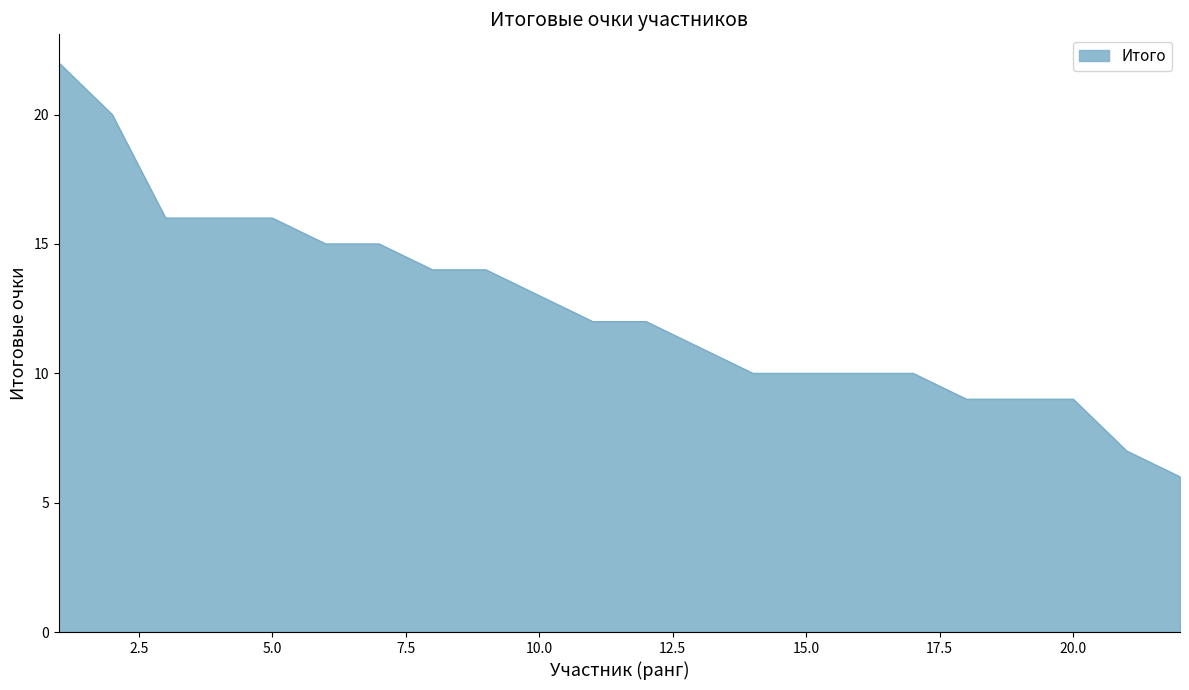

Reading left to right, list all the values displayed in this chart.

22	20	16	16	16	15	15	14	14	13	12	12	11	10	10	10	10	9	9	9	7	6